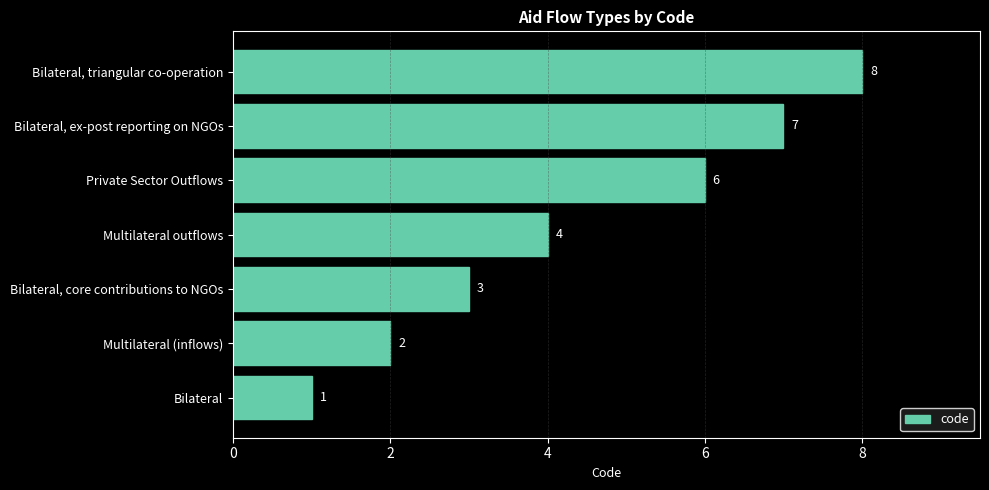

How many distinct data groups are displayed?

1